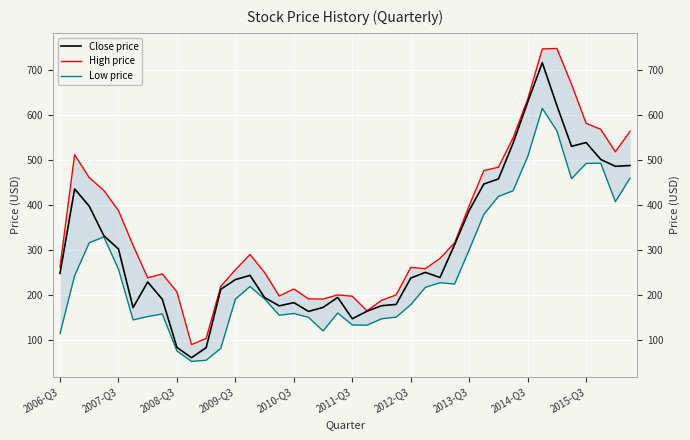

List the series in order of their overall mean, highest first.

High price, Close price, Low price